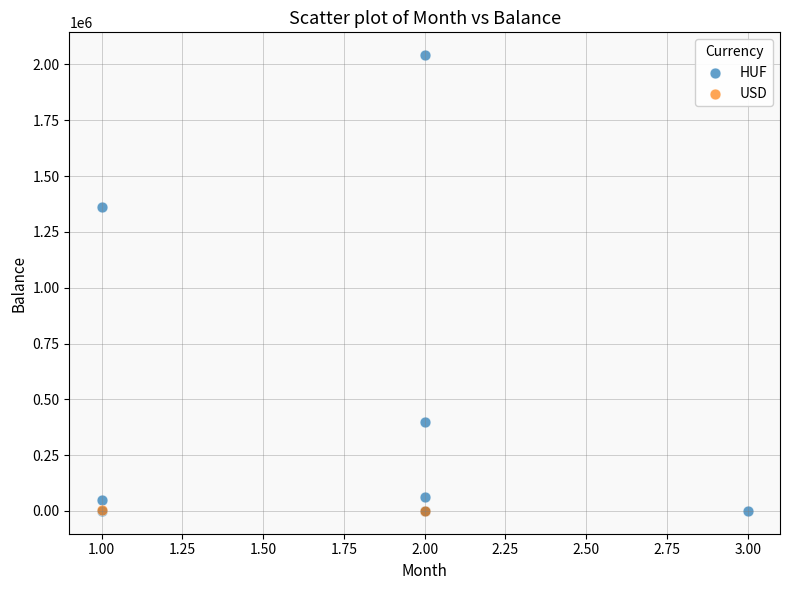

What are all the series names shown in the legend?

HUF, USD